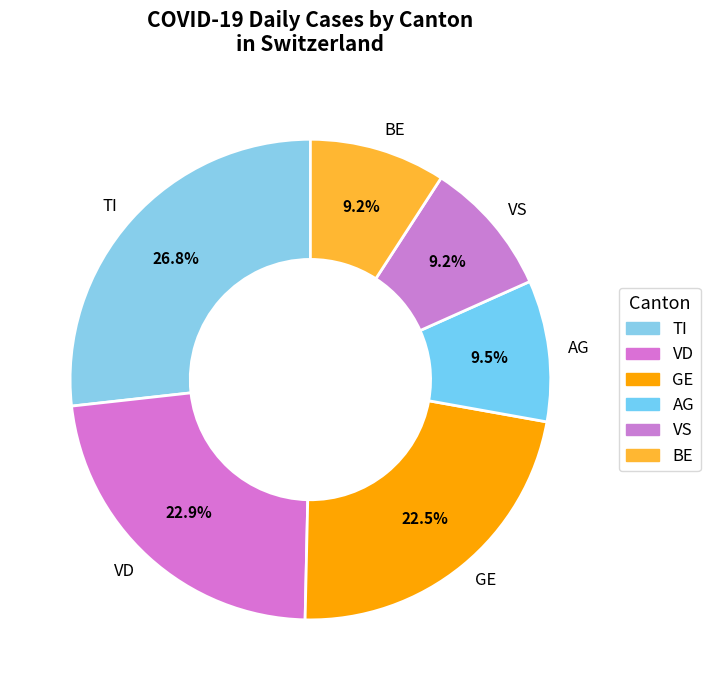

Is there a majority slice in this chart?

No